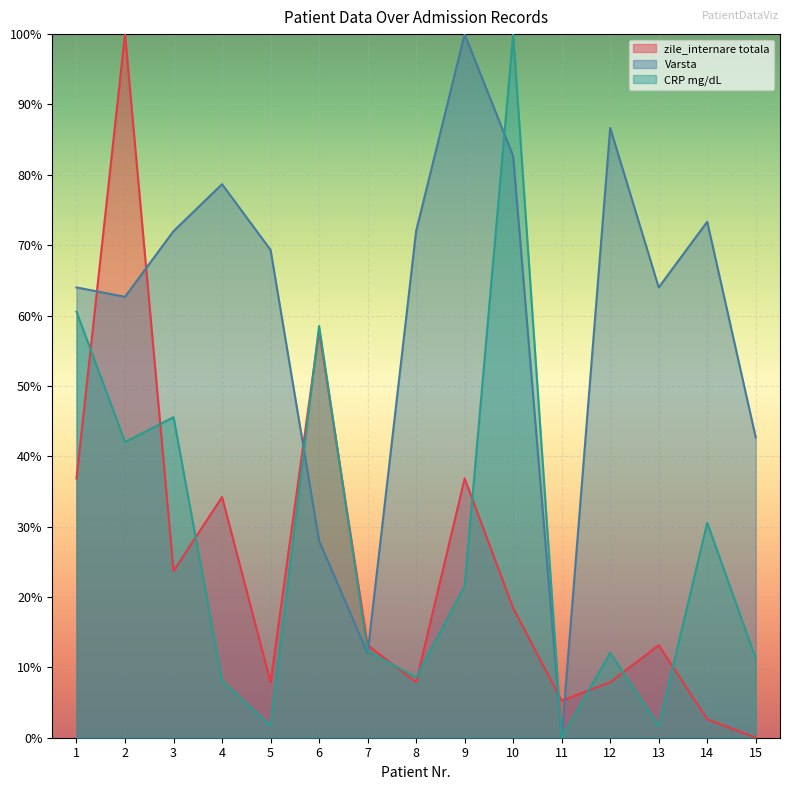

Which series ends up on top after the final intersection of CRP mg/dL and zile_internare totala?

CRP mg/dL